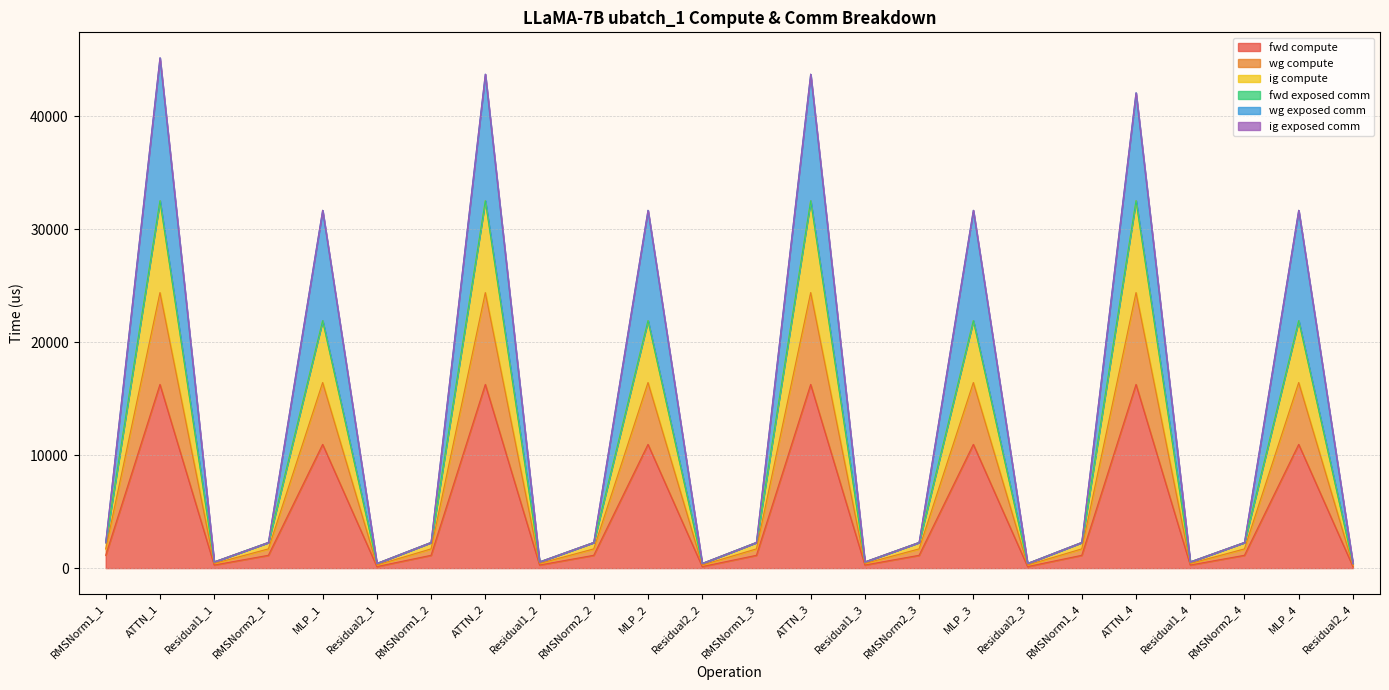

What is the greatest value displayed?

45160.0